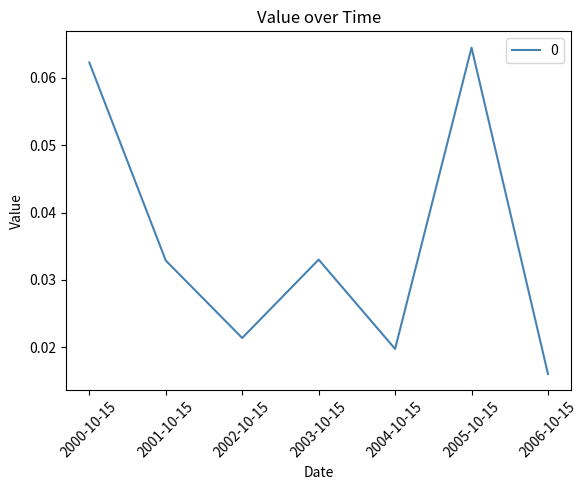

Count the number of categories in the chart.

7